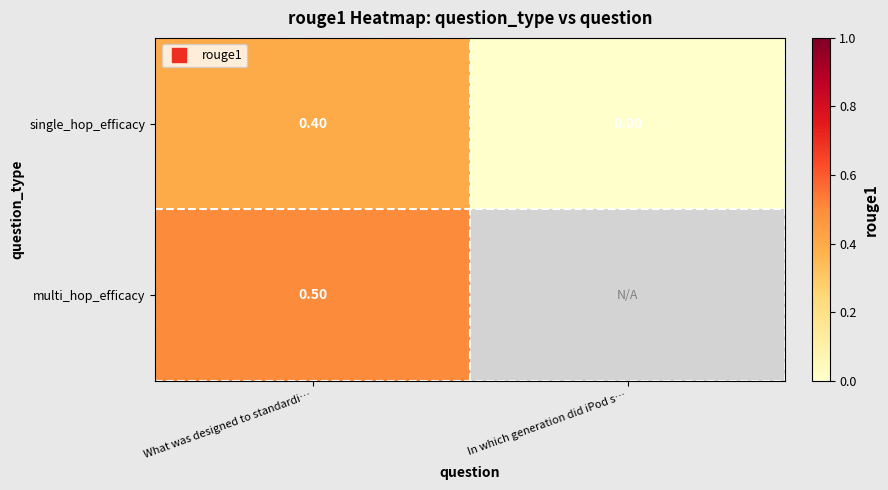

Which label corresponds to the smallest value in the chart?

In which generation did iPod s…